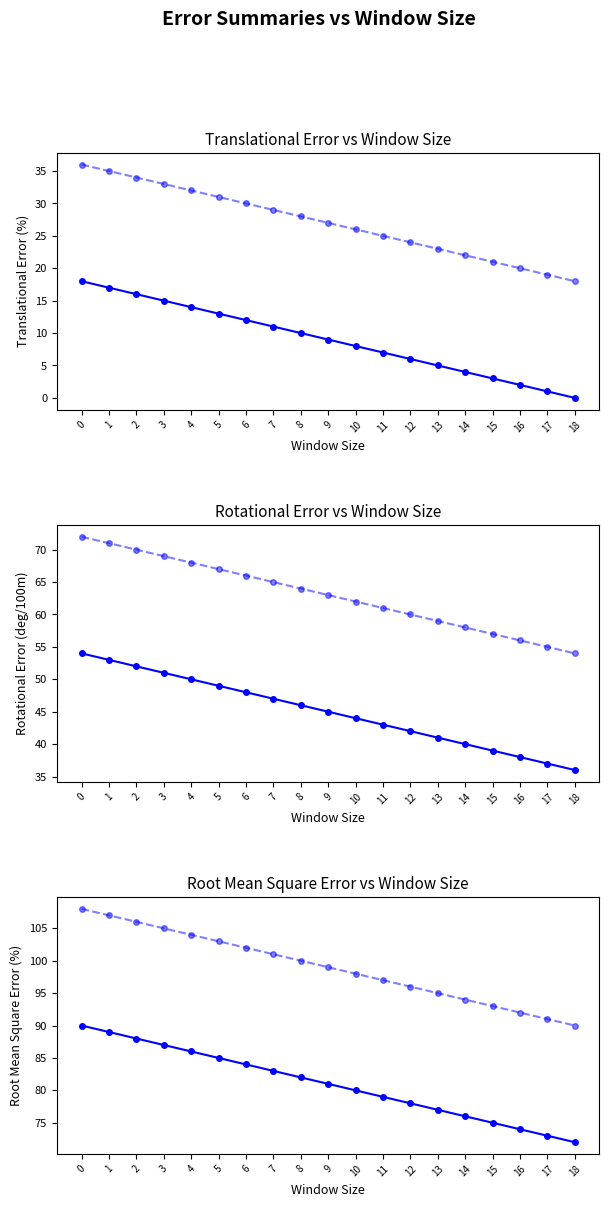

What is the difference between the maximum and second lowest values in the col_23 series?

17